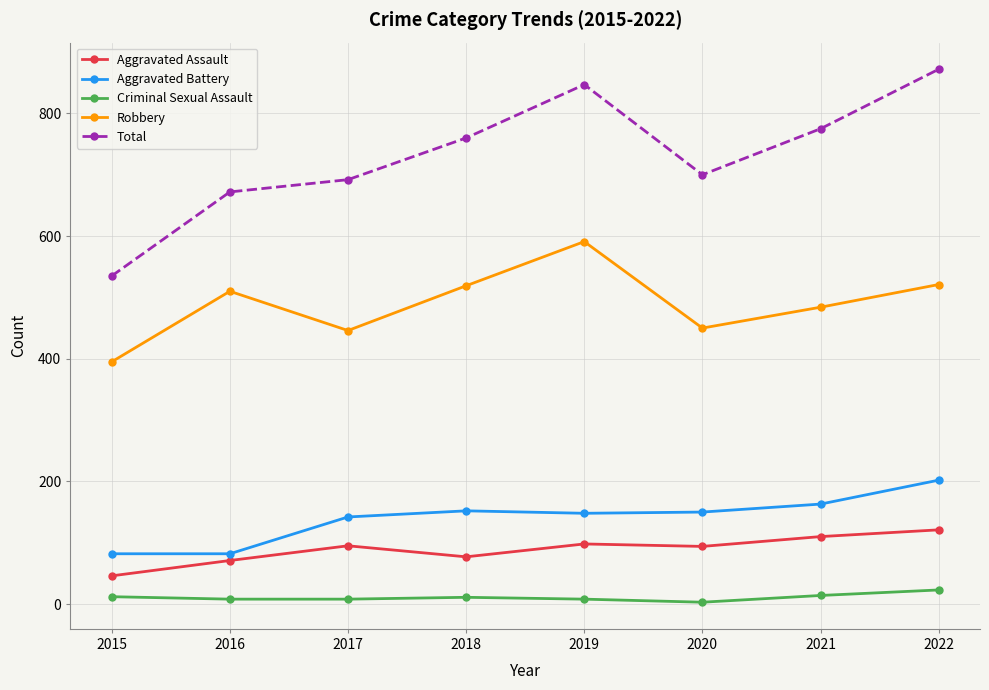

How many series are shown in this chart?

5